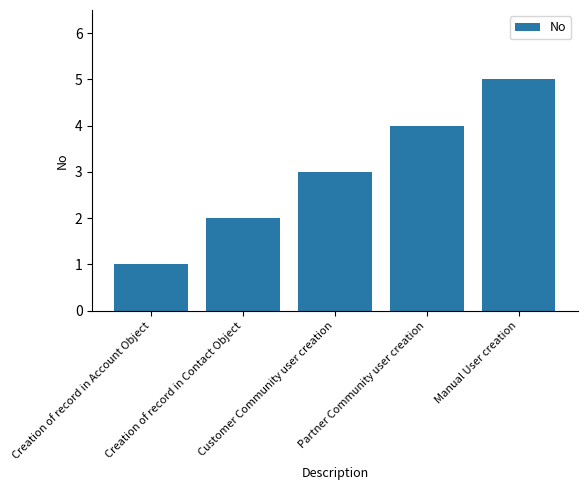

What is the label of the 4th bar from the left?

Partner Community user creation